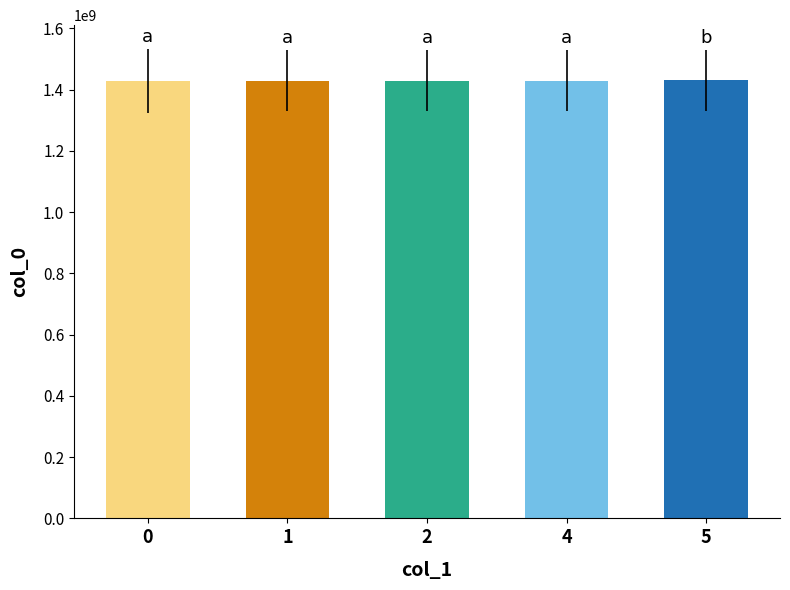

What is the maximum value shown in the chart?

1429755327